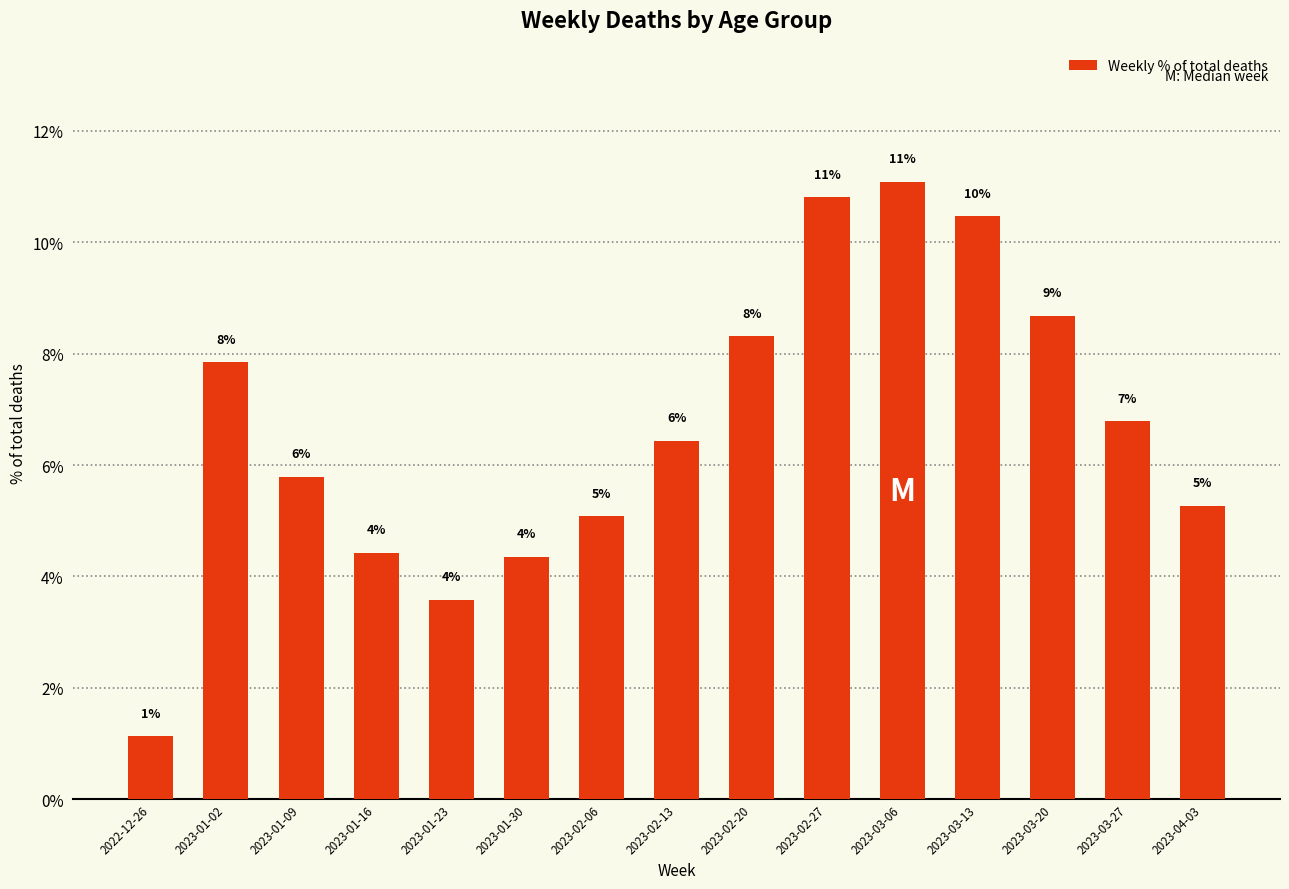

Are the bars horizontal?

No